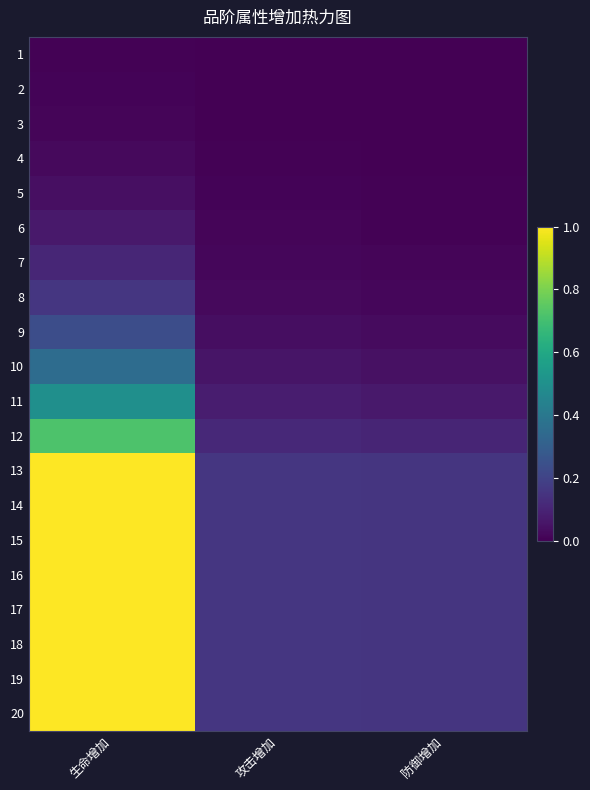

What is the maximum value shown in the chart?

1.0